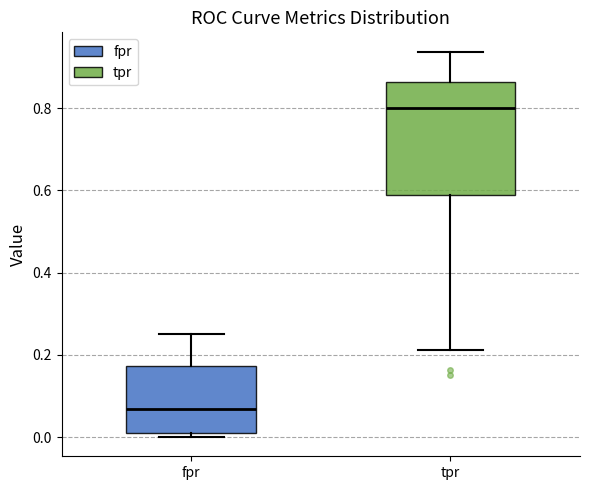

Reading left to right, read every box against the y-axis: the position of its median line, the range the box covers, and the ends of its whiskers. The values are not printed on the chart, so give them approximately, as read against the axis.

fpr: median 0.06, box 0.02 to 0.18, whiskers 0.00 to 0.26
tpr: median 0.80, box 0.58 to 0.86, whiskers 0.22 to 0.94